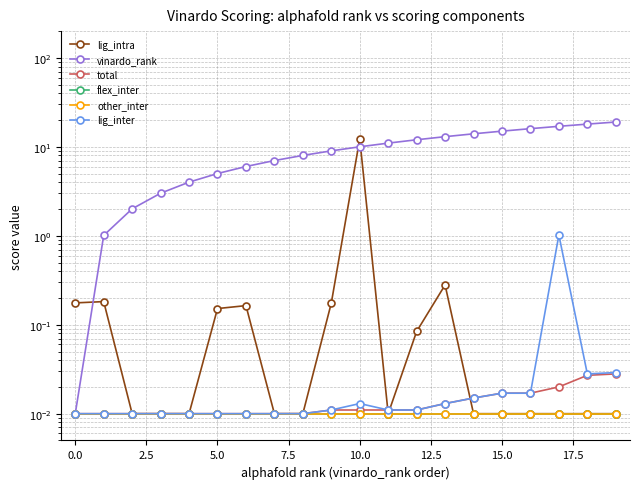

What is the label of the 11th point from the left?

10